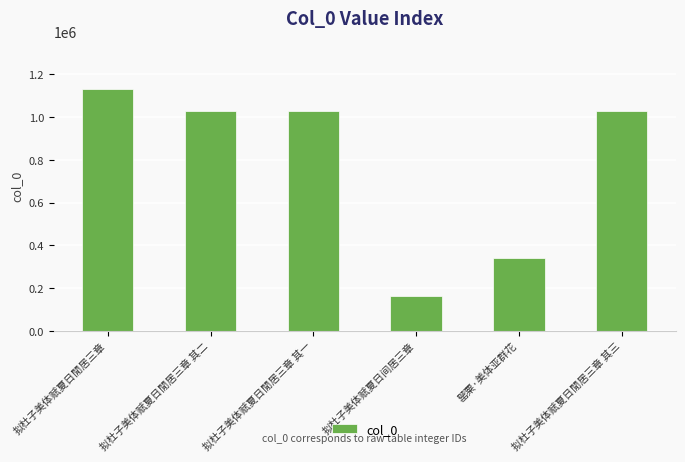

What is the sum of all values?

4713309